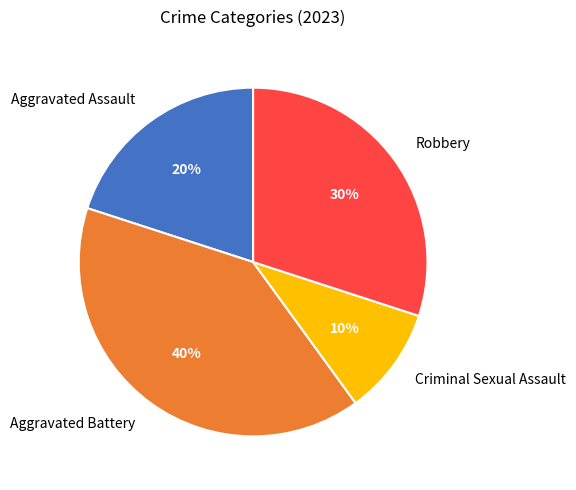

To the nearest percent, what is the difference between the largest and smallest slice percentages?

30%